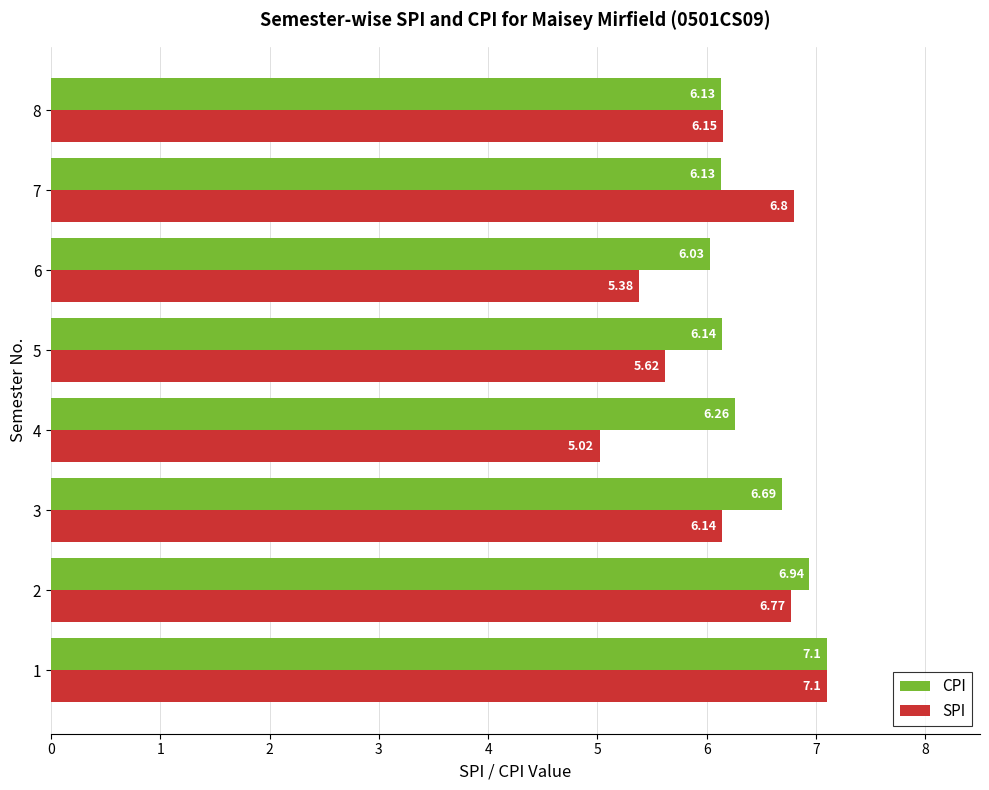

Which series has the largest range (max minus min)?

SPI